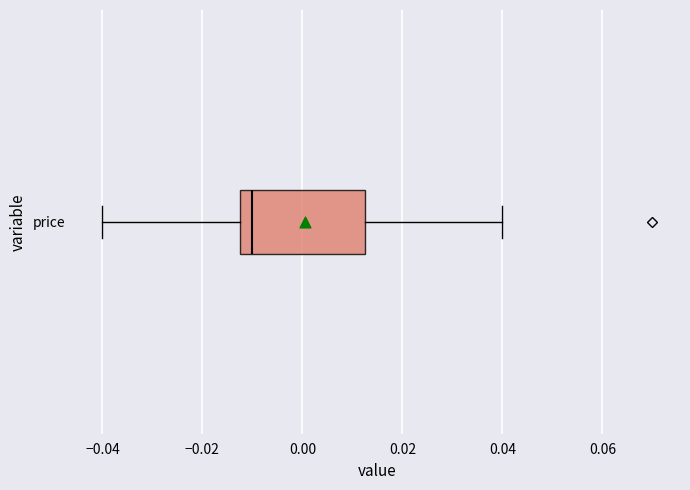

Transcribe this box plot: give where the median line is, the range the box spans, and where the two whiskers end, as read against the x-axis. The values are not printed on the chart, so give them approximately, as read against the axis.

median -0.010, box -0.012 to 0.012, whiskers -0.040 to 0.040